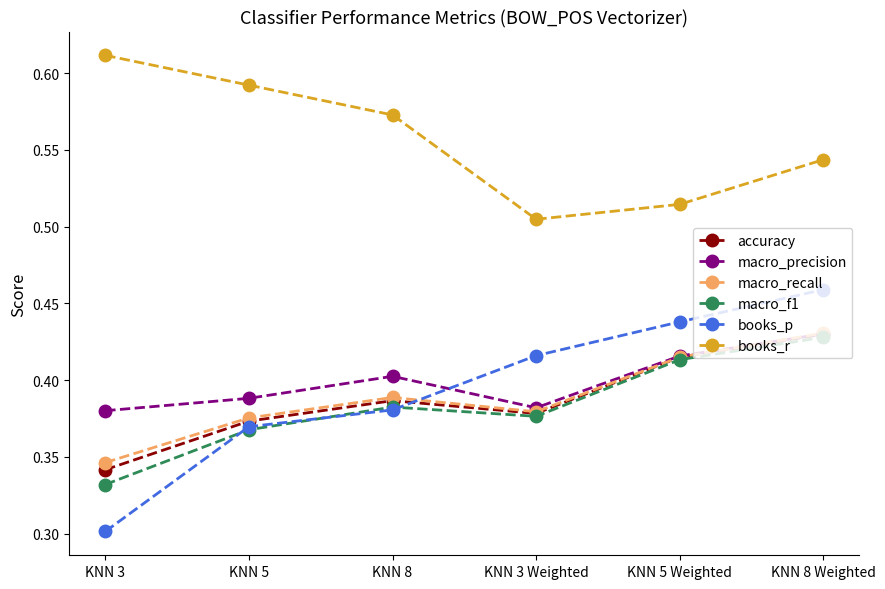

True or false: books_r and macro_recall cross at least once.

False